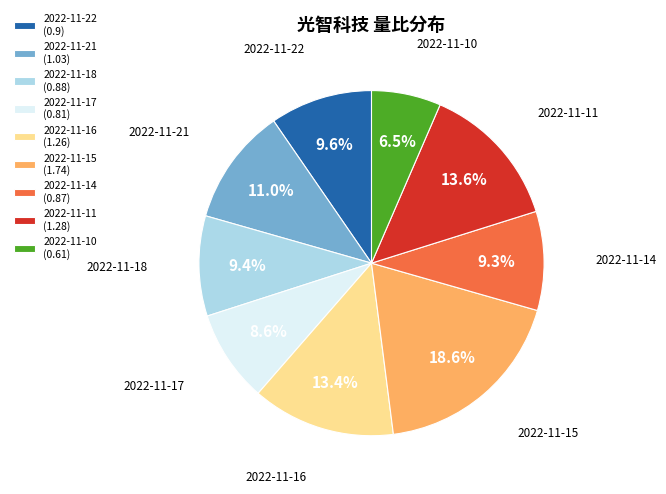

To the nearest percent, what is the average slice percentage?

11%